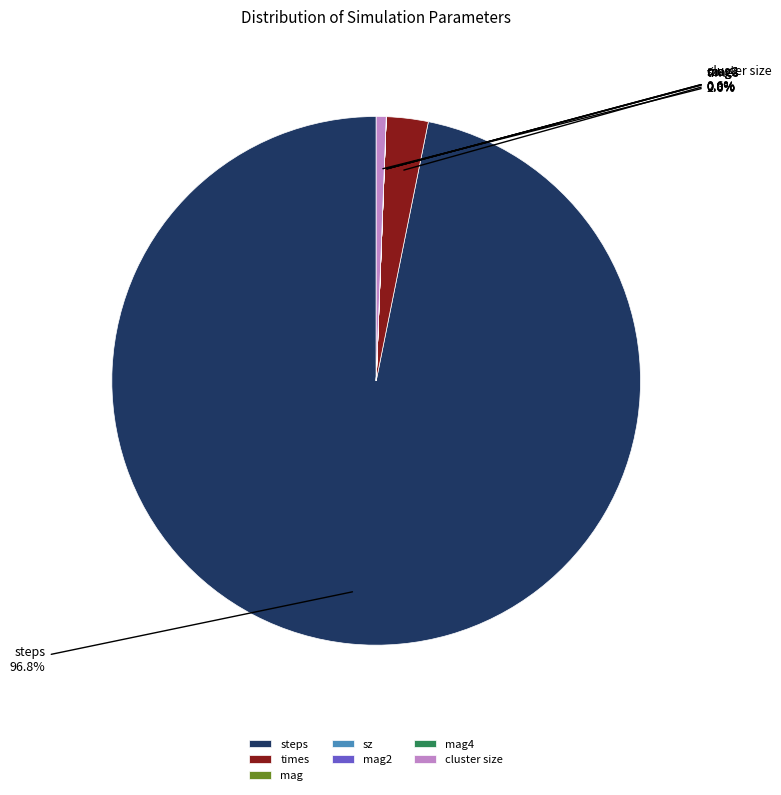

To the nearest percent, what is the average slice percentage?

14%